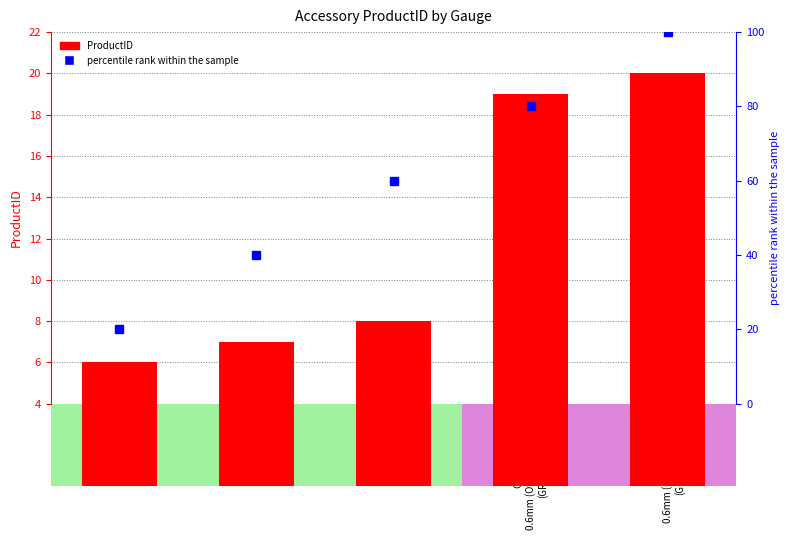

What is the label of the 5th bar from the right?

Gauge:
0.68 mm
(BGXB68)